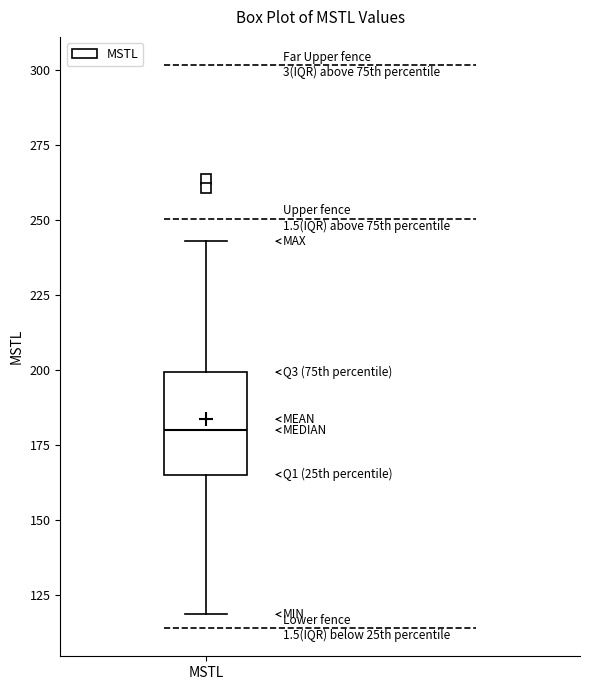

Where is the lower edge of the box for MSTL on the y-axis? The values are not printed on the chart, so give them approximately, as read against the axis.

165